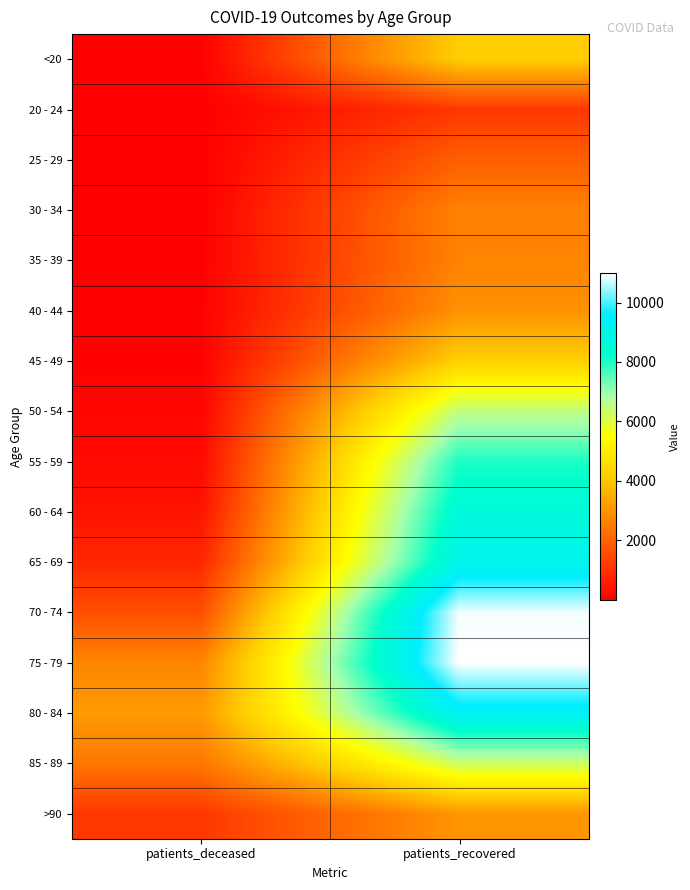

How many categories are shown in the chart?

2